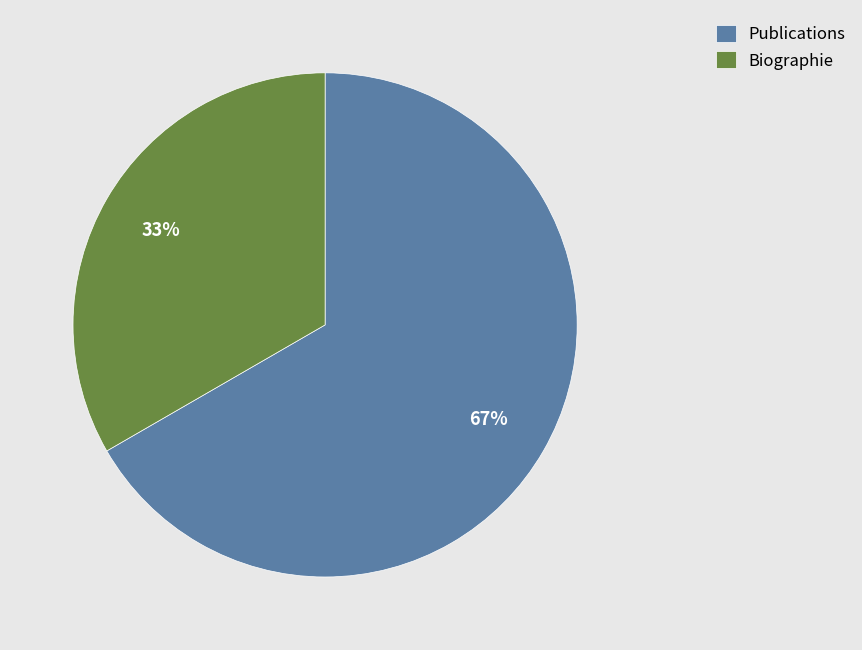

What is the ratio of the value at Biographie to the value at Publications?

0.5